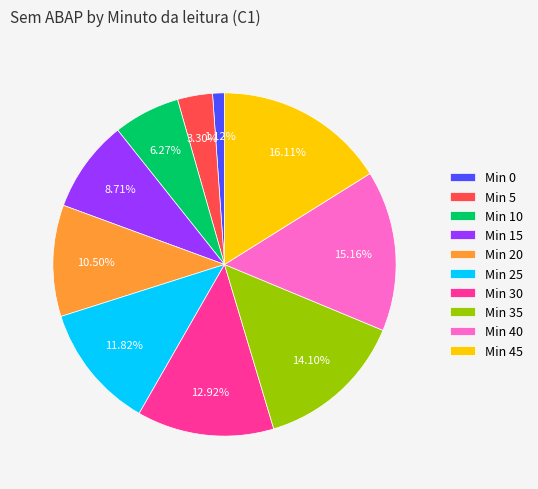

Rank the categories by value from highest to lowest.

Min 45, Min 40, Min 35, Min 30, Min 25, Min 20, Min 15, Min 10, Min 5, Min 0